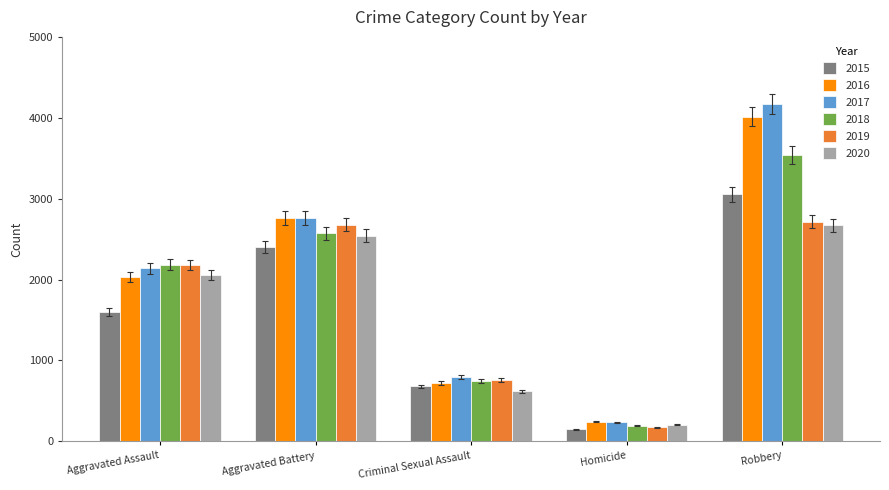

What are all the series names shown in the legend?

2015, 2016, 2017, 2018, 2019, 2020